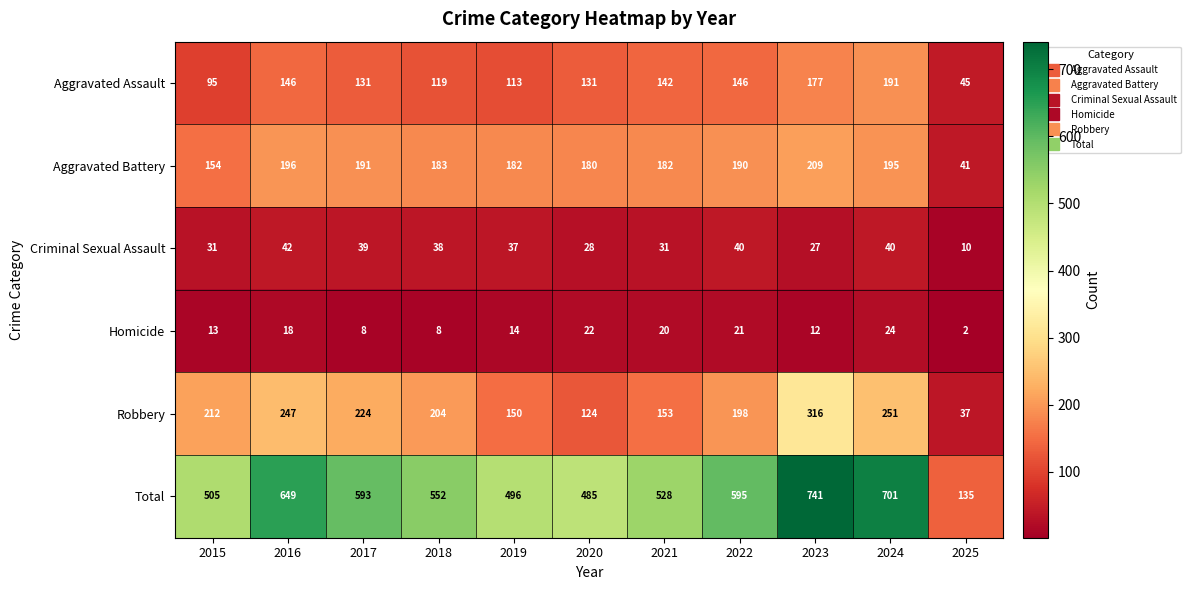

Which series has the largest range (max minus min)?

Total